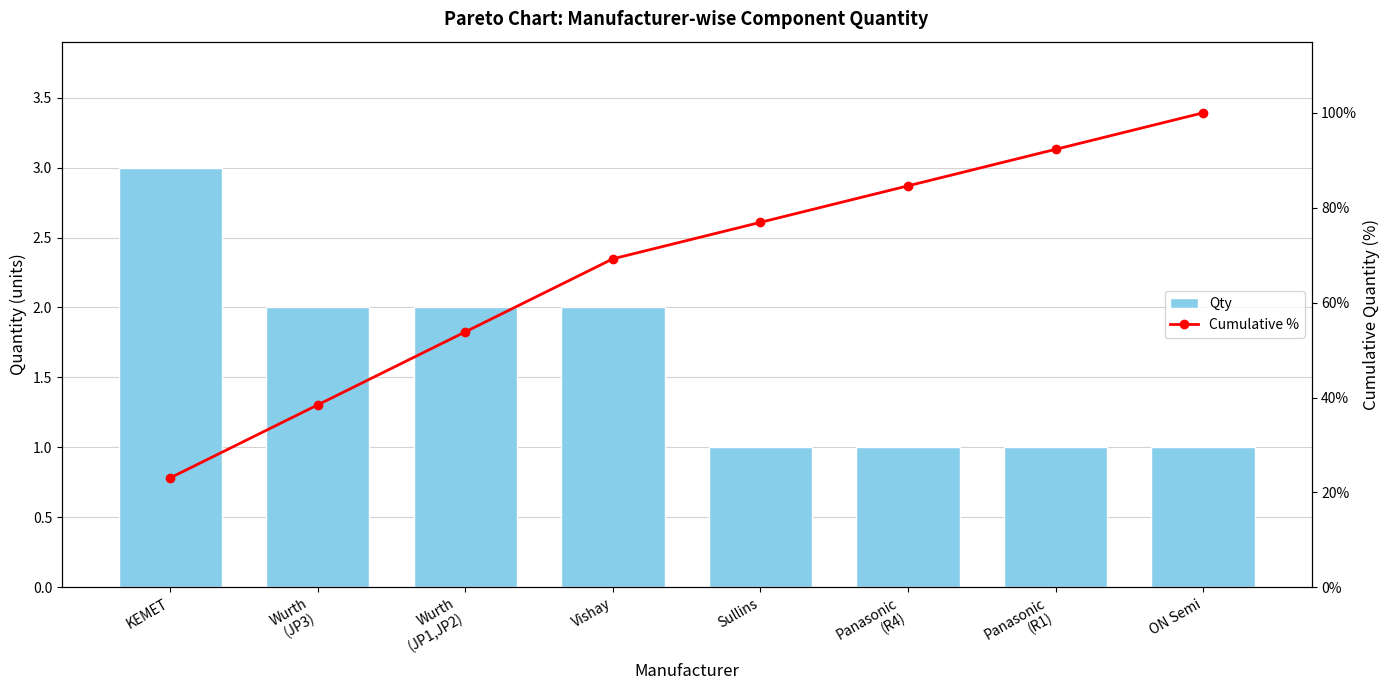

Which series has the largest range (max minus min)?

Cumulative %